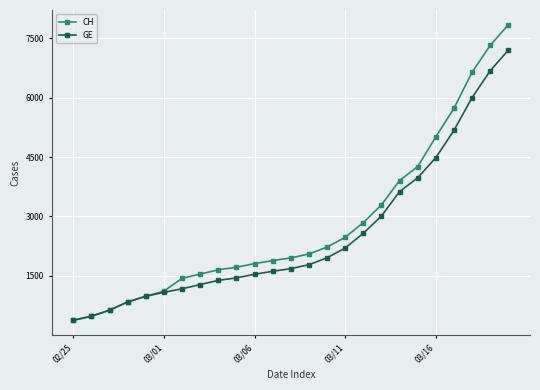

List the series in order of their peak value, lowest first.

GE, CH